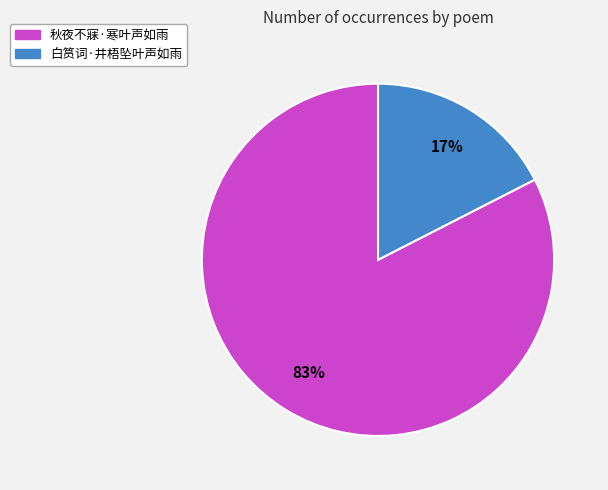

Approximately how many times larger is the value at 白筼词·井梧坠叶声如雨 compared to 秋夜不寐·寒叶声如雨?

0.2